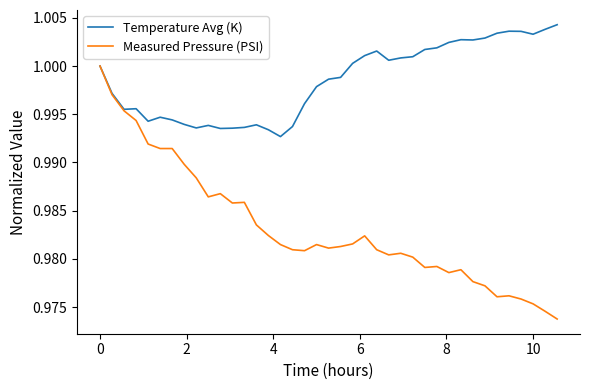

Which series has the largest total across all categories?

Temperature Avg (K)